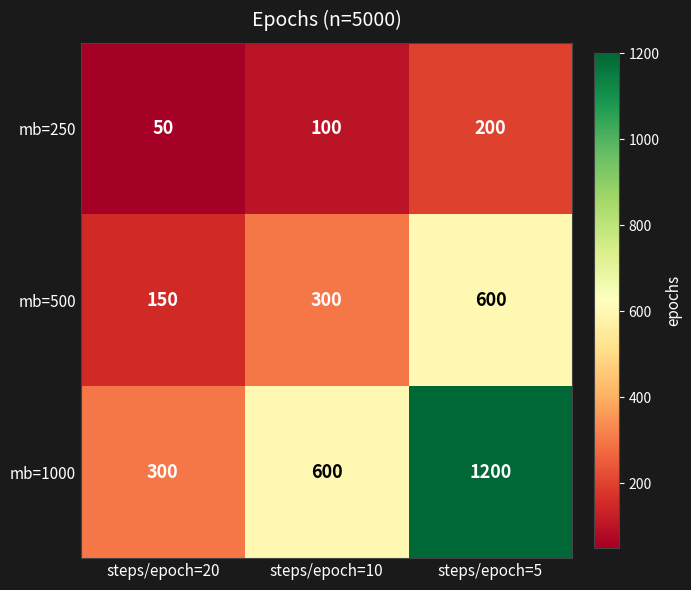

What is the average value of the mb=1000 series?

700